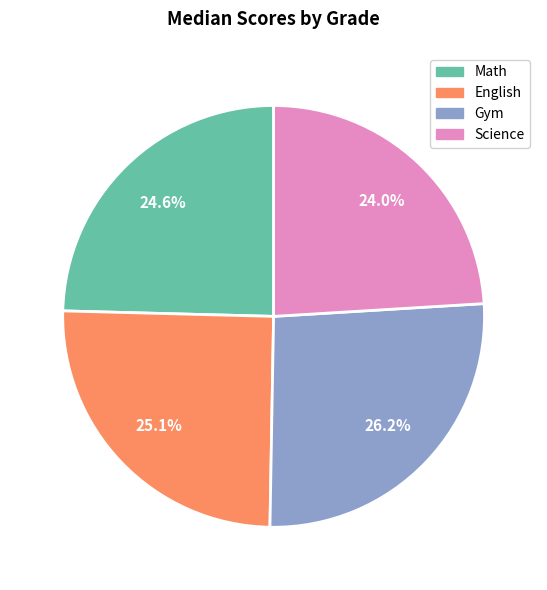

Rank the categories by value from highest to lowest.

Gym, English, Math, Science